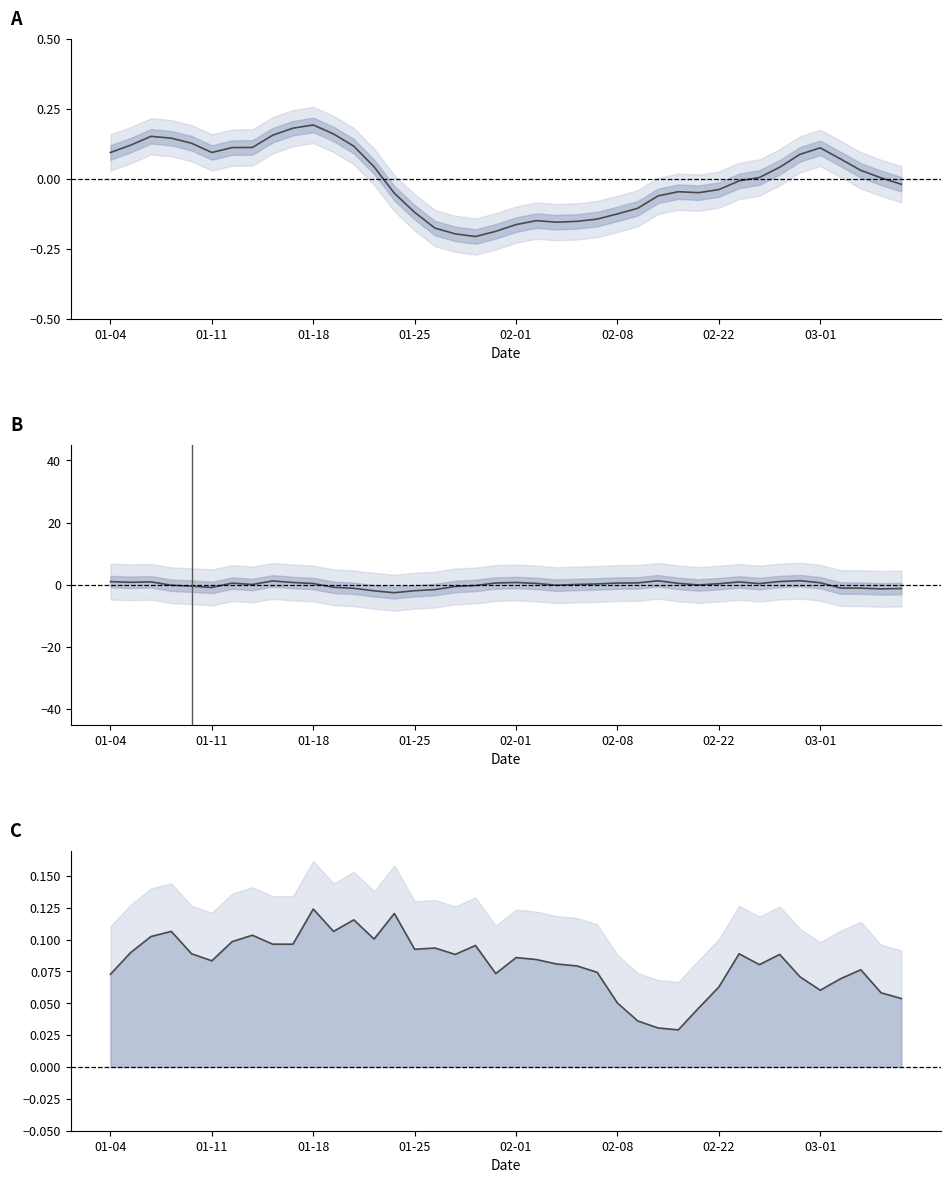

Reading right to left, what are all the values shown in this chart?

close (centered): -0.0	0.0	0.0	0.1	0.1	0.1	0.0	0.0	-0.0	-0.0	-0.0	-0.0	-0.1	-0.1	-0.1	-0.1	-0.2	-0.2	-0.1	-0.2	-0.2	-0.2	-0.2	-0.2	-0.1	-0.1	0.0	0.1	0.2	0.2	0.2	0.2	0.1	0.1	0.1	0.1	0.1	0.2	0.1	0.1
pctChg: -1.2	-1.3	-1.1	-1.1	0.6	1.3	1.0	0.4	0.9	0.3	-0.1	0.4	1.3	0.6	0.5	0.2	0.1	-0.2	0.4	0.7	0.6	-0.2	-0.6	-1.6	-1.9	-2.6	-2.0	-1.2	-0.8	0.4	0.7	1.2	0.1	0.5	-0.9	-0.5	-0.2	0.9	0.8	1.0
high-low spread: 0.1	0.1	0.1	0.1	0.1	0.1	0.1	0.1	0.1	0.1	0.0	0.0	0.0	0.0	0.1	0.1	0.1	0.1	0.1	0.1	0.1	0.1	0.1	0.1	0.1	0.1	0.1	0.1	0.1	0.1	0.1	0.1	0.1	0.1	0.1	0.1	0.1	0.1	0.1	0.1